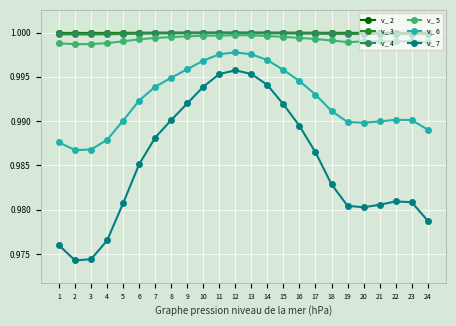

Is the value of v_ 4 at 15 greater than the value of v_ 6 at 24?

Yes